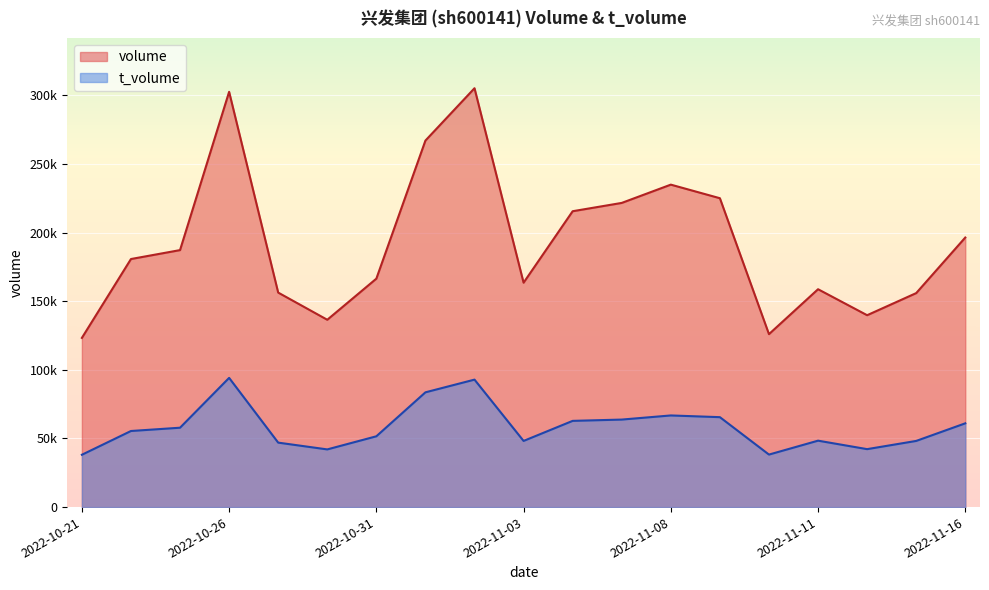

Reading right to left, what are all the values shown in this chart?

volume: 196420	155926	139815	158755	126025	225067	234965	221644	215591	163521	305213	267075	166458	136505	156302	302592	187259	180758	123287
t_volume: 61038	48208	42226	48399	38264	65525	66777	63768	62827	48207	92880	83623	51587	42031	46971	94146	57837	55445	38131